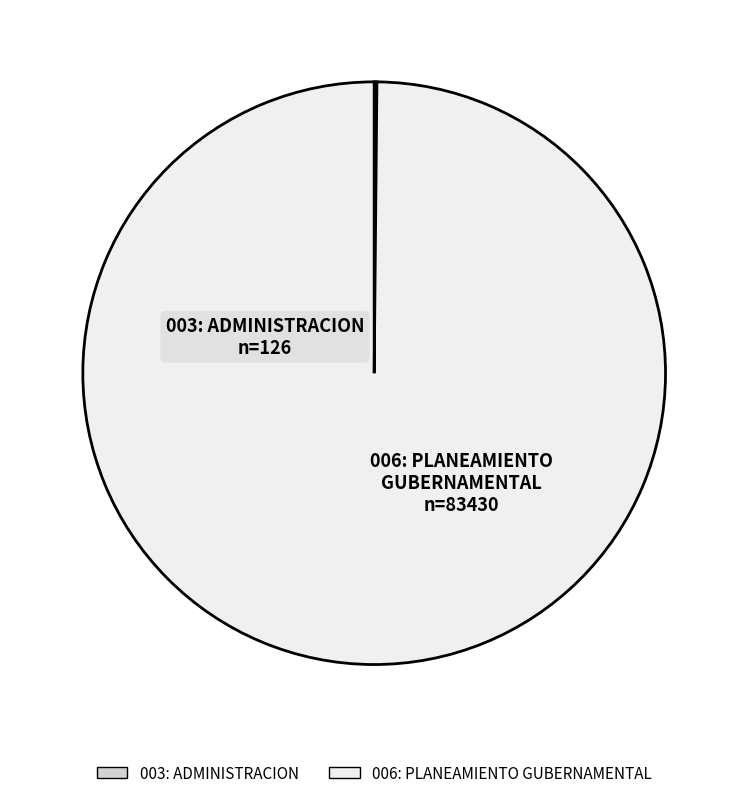

The 006: PLANEAMIENTO GUBERNAMENTAL slice represents 100% of the pie. True or false?

True